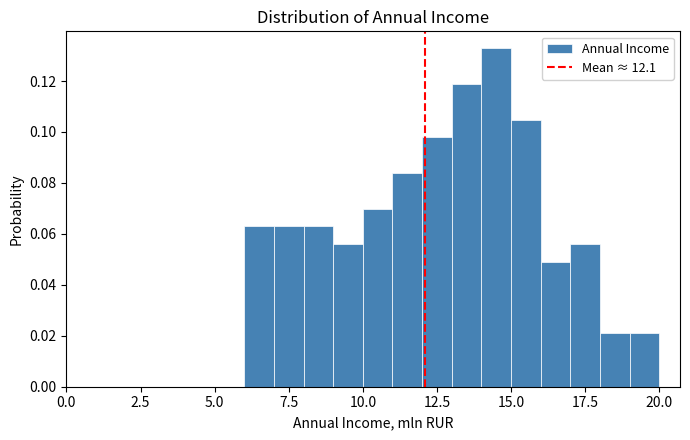

Read against the x-axis, roughly where is the centre of the tallest bar?

14.5